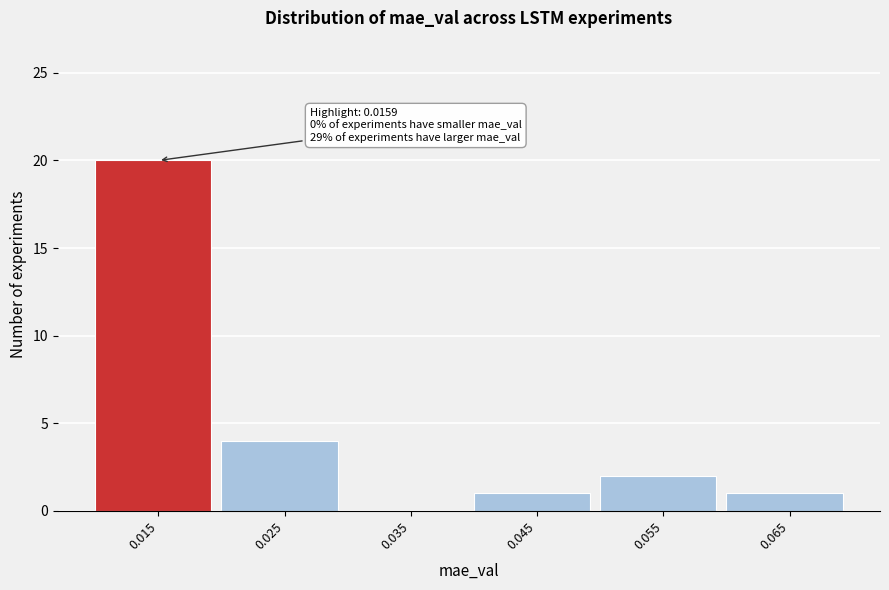

Over which range of the x-axis is the bar tallest?

0.01 to 0.02